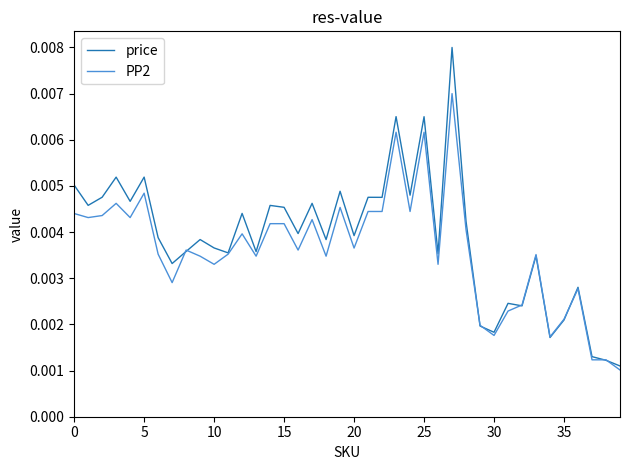

List the series in order of their peak value, highest first.

price, PP2